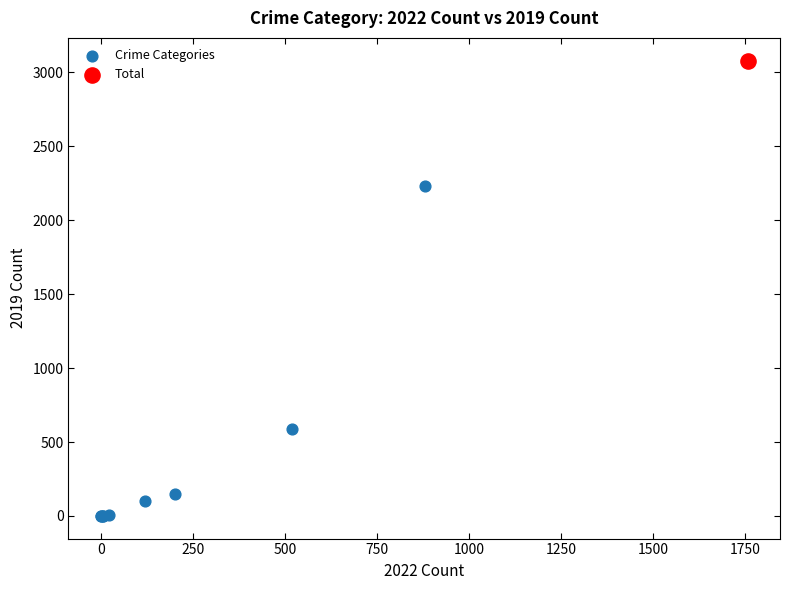

What are all the series names shown in the legend?

Crime Categories, Total